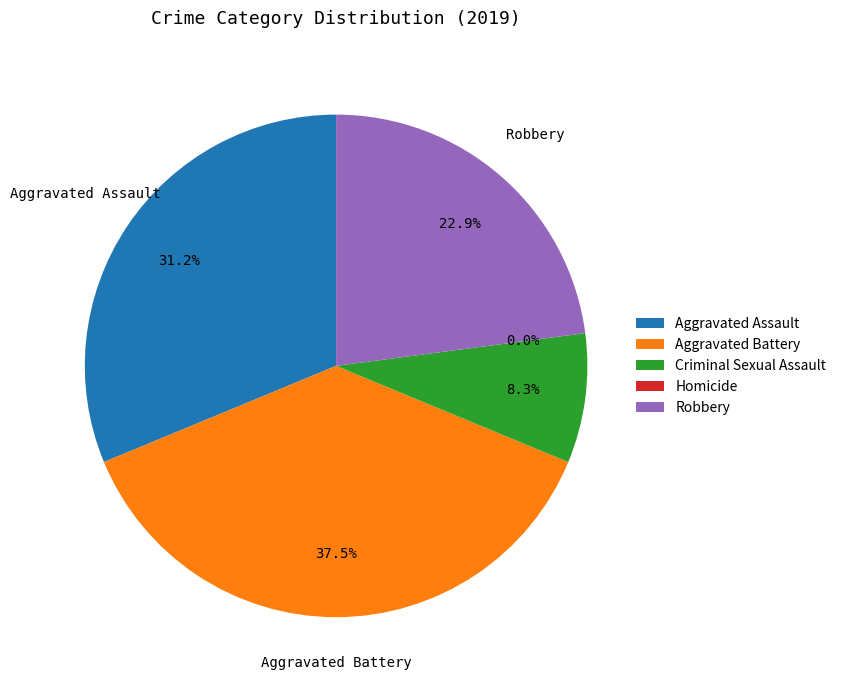

Which has a higher value, Aggravated Assault or Robbery?

Aggravated Assault